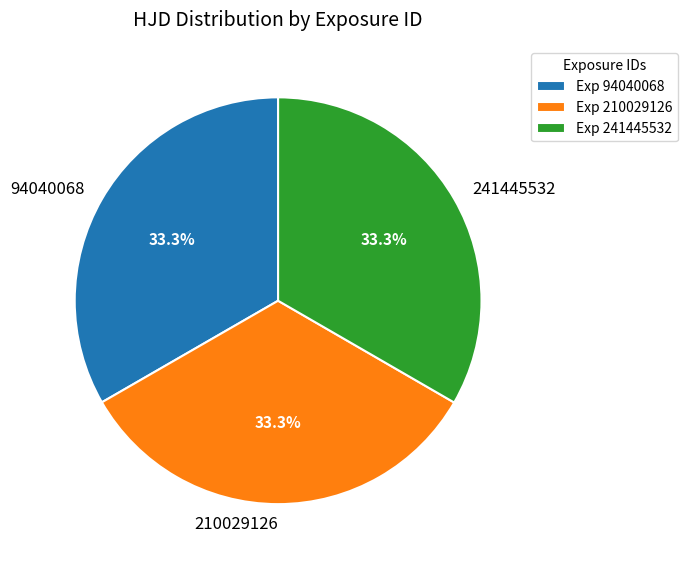

How many slices are in this pie chart?

3